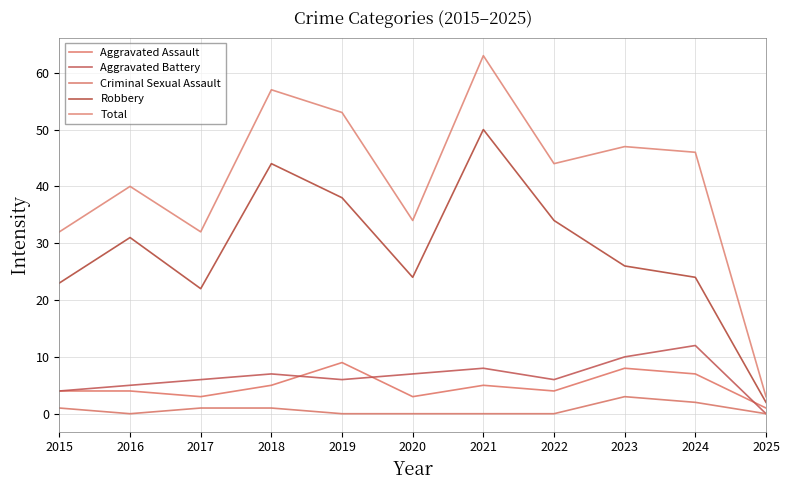

Where is the first local maximum for Aggravated Assault?

2019